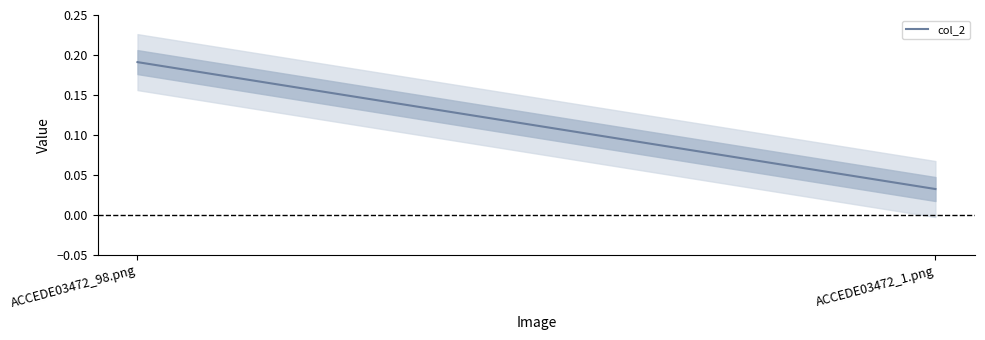

How many values are between 0 and 1?

2